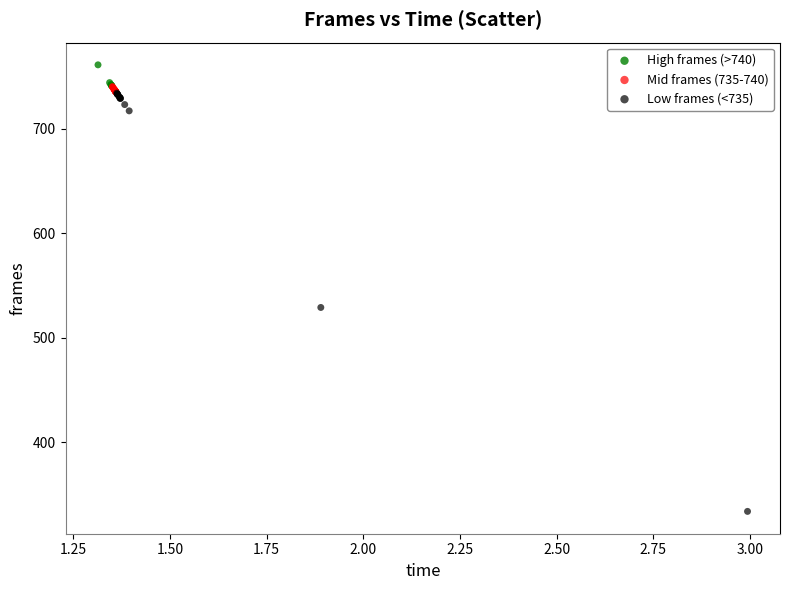

Which series reaches the minimum Y coordinate?

Low frames (<735)